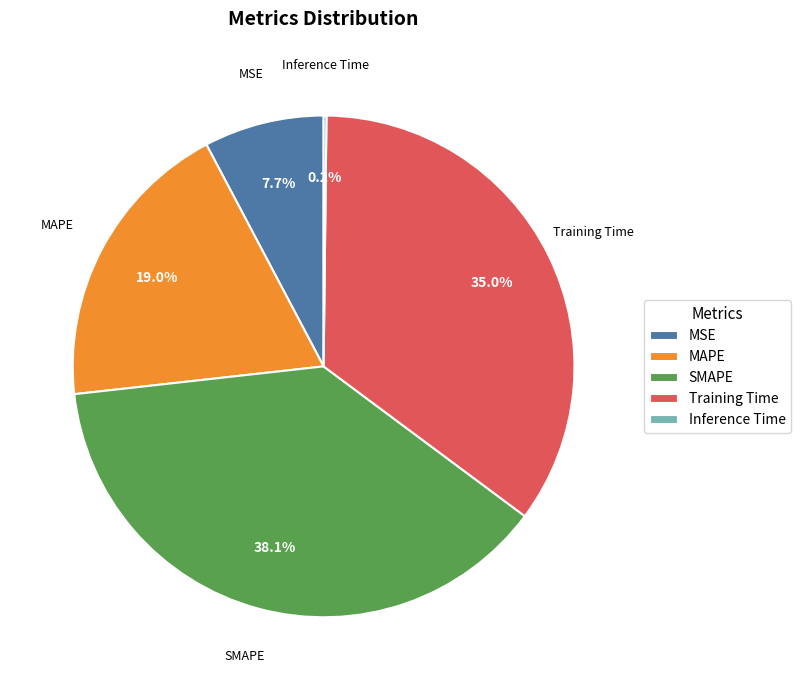

Does MSE represent more than half of the total?

No